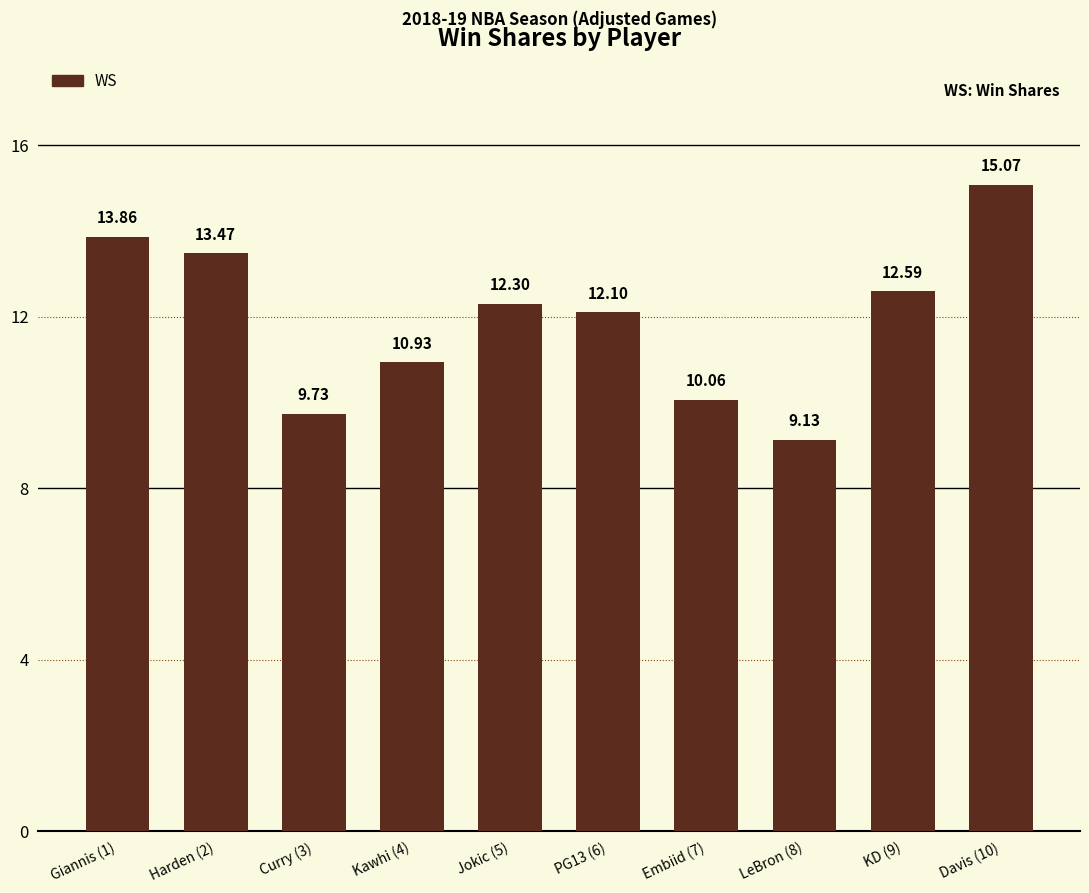

Where does the data first go above 12?

Giannis (1)